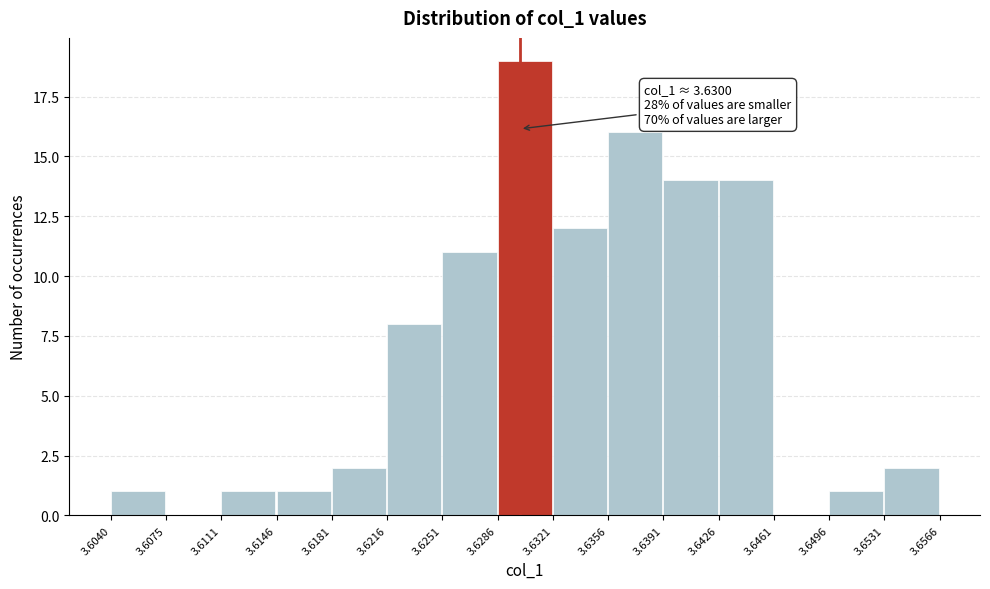

Which range on the x-axis has the tallest bar?

3.6286 to 3.6321